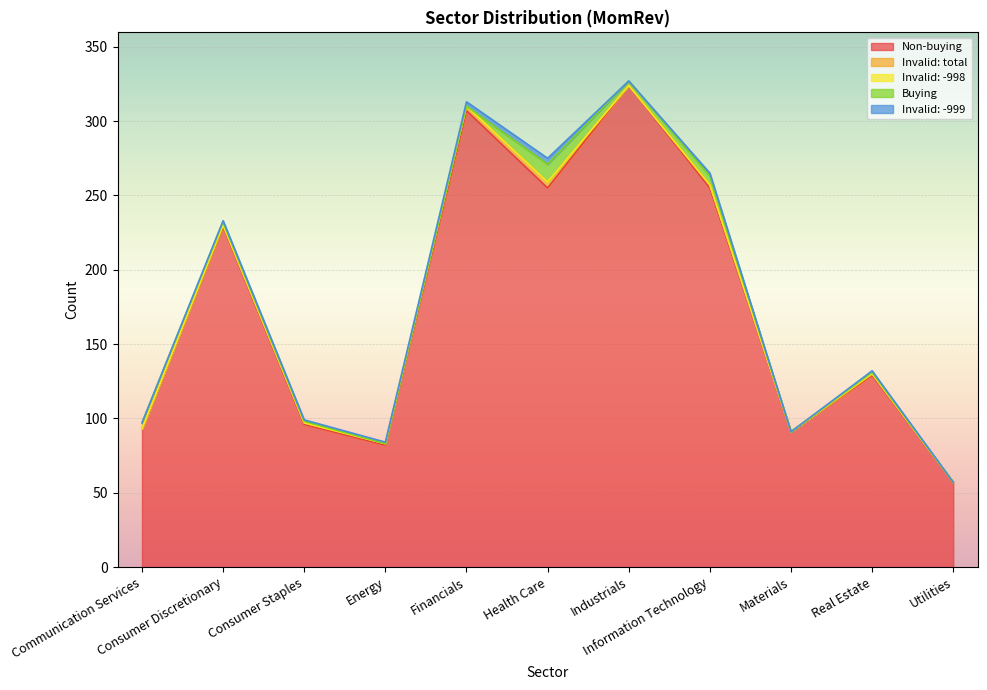

What is the total value across all series at Communication Services?

97